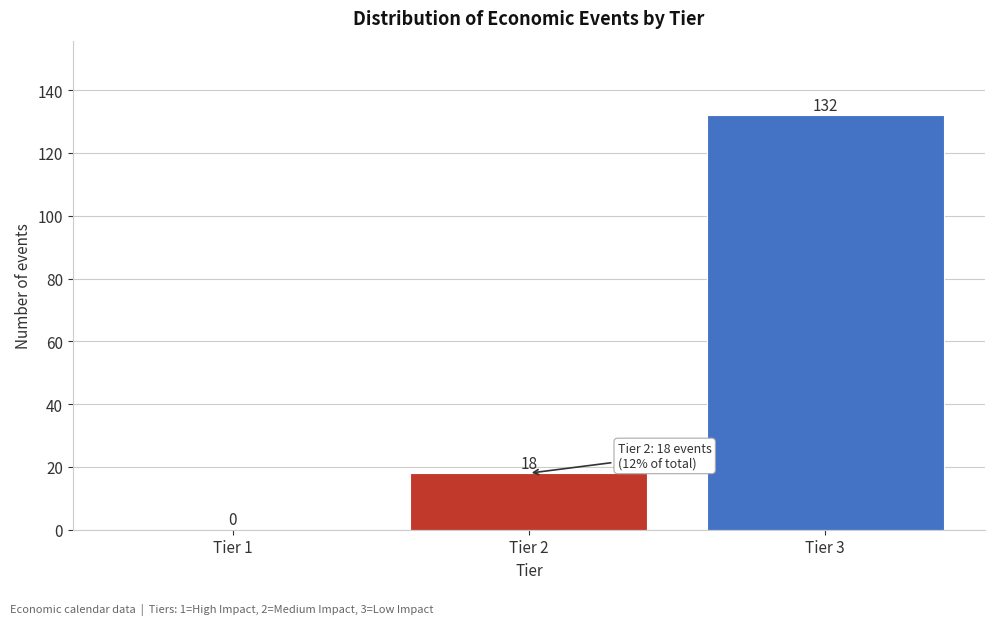

Reading right to left, extract all data points from this chart.

Tier 3=132	Tier 2=18	Tier 1=0